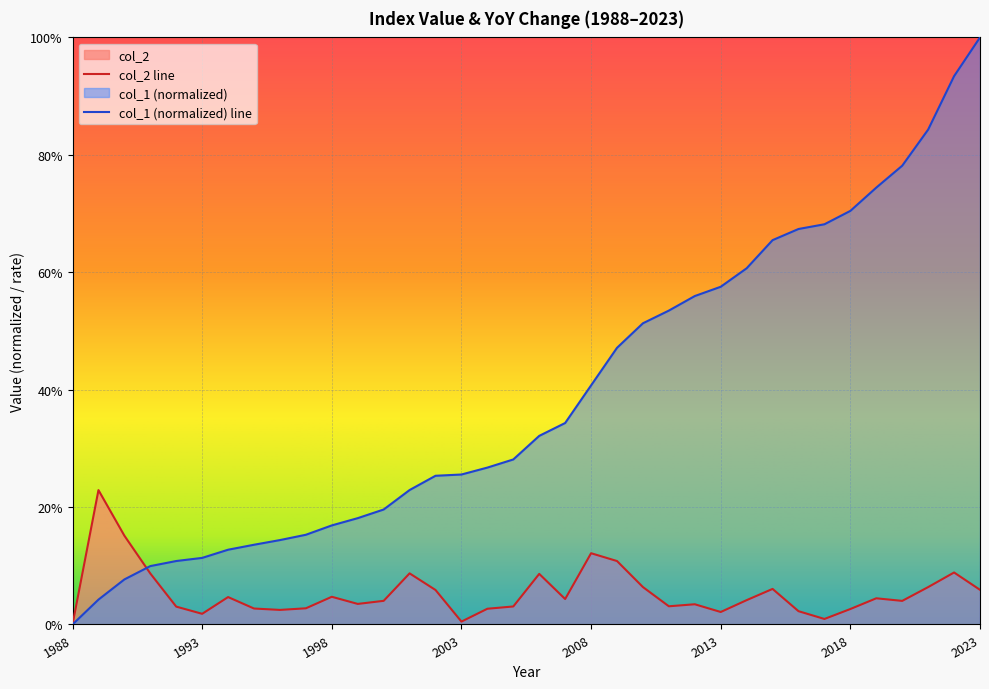

Is the value of col_1 at 2006 greater than the value of col_2 at 2010?

Yes